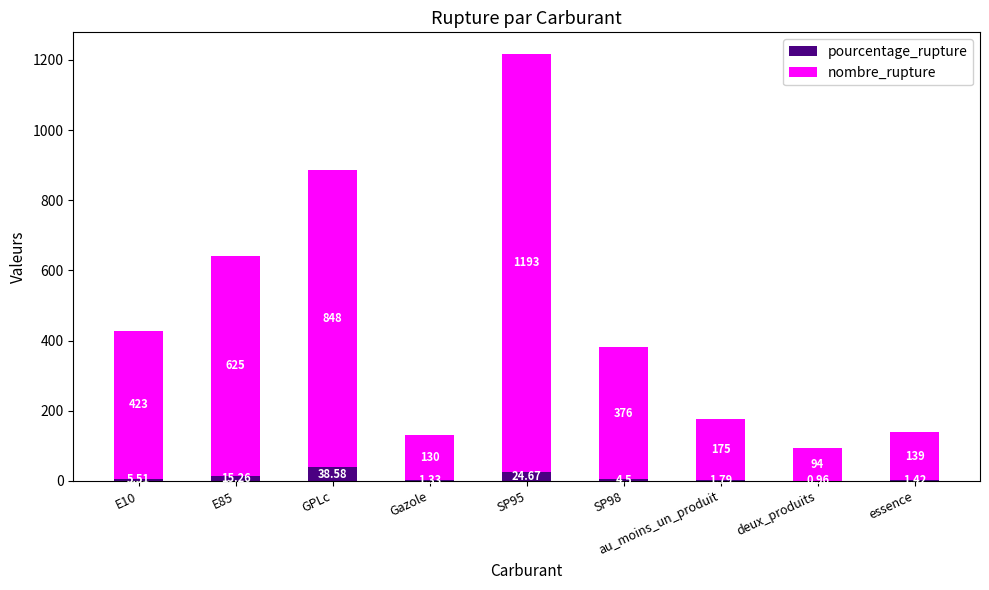

What is the sum of all pourcentage_rupture values?

94.0